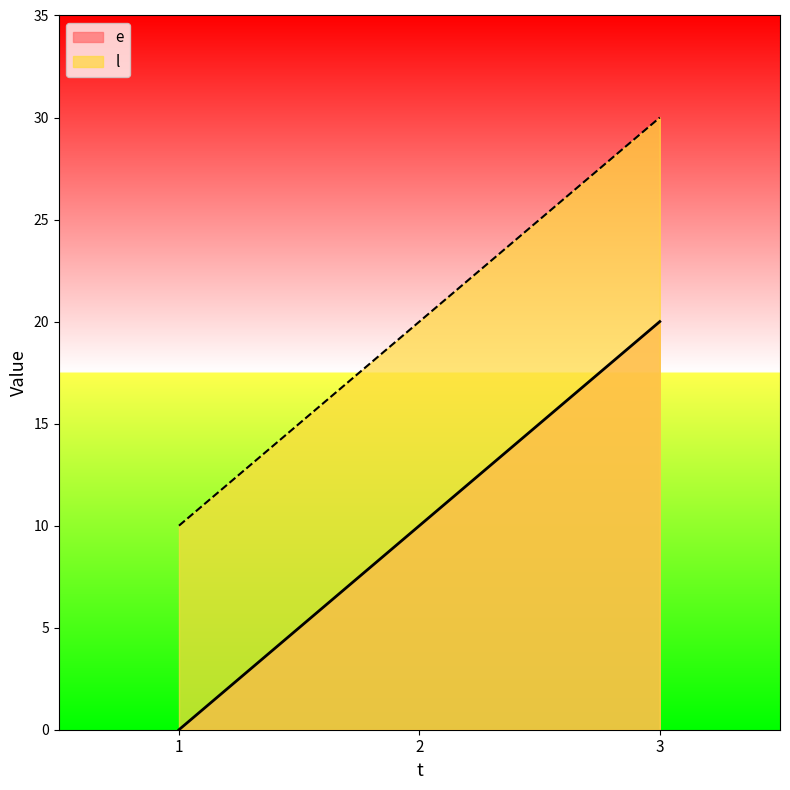

What is the difference between the l values at 3 and 1?

20